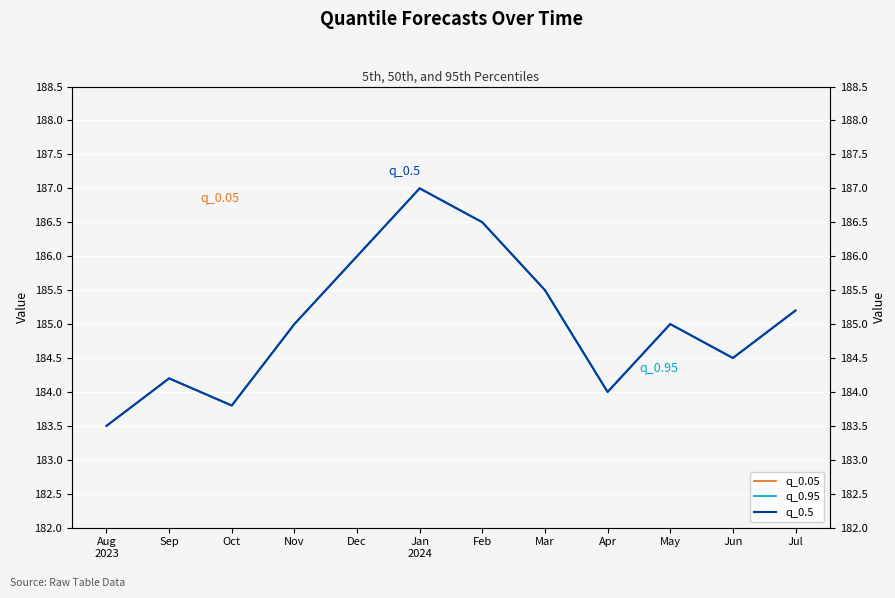

What is the label of the 4th point from the left?

Nov